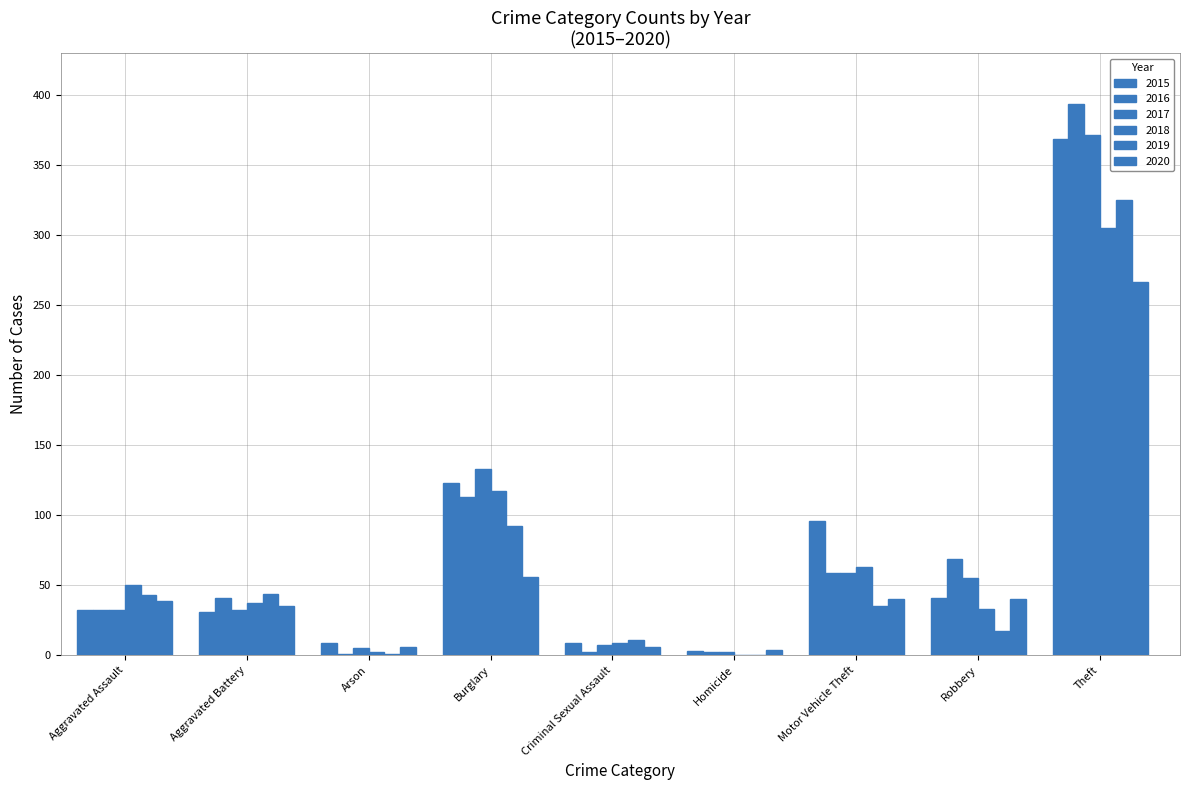

How many groups of bars are there?

9